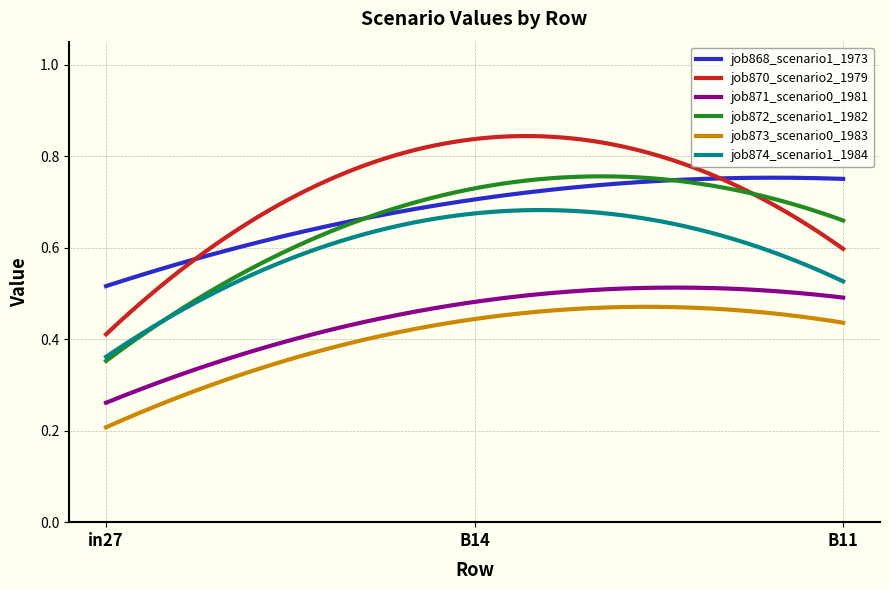

Which series has the widest spread of values?

job870_scenario2_1979